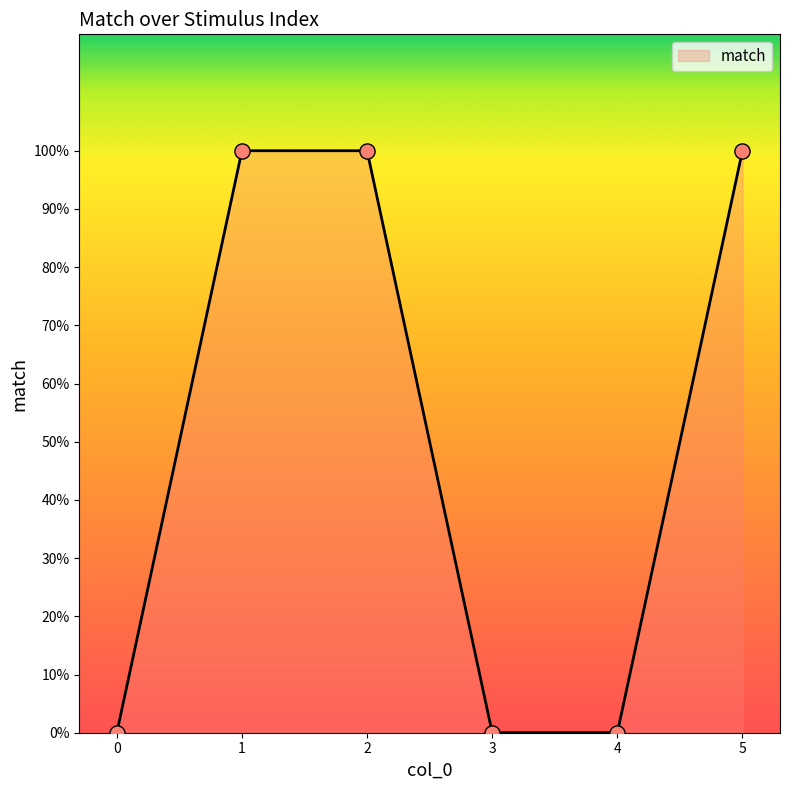

Which has a higher value, 3 or 4?

3